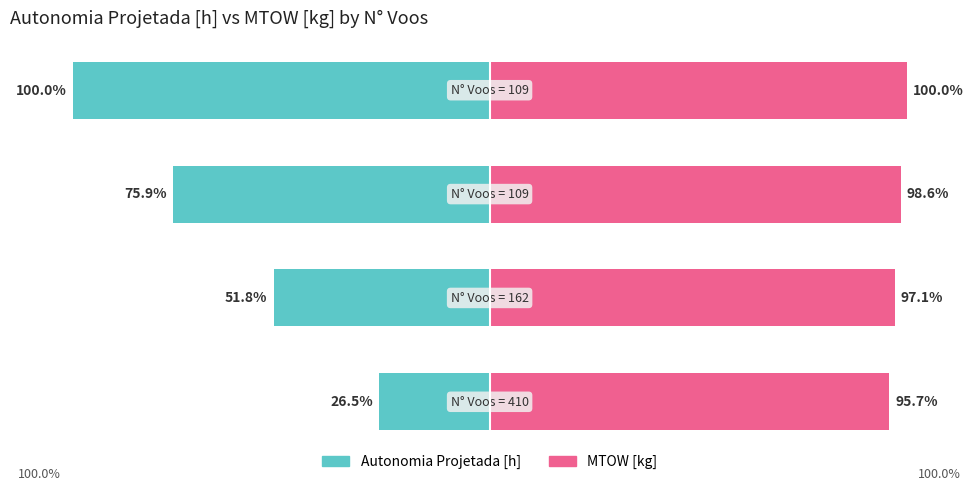

What is the maximum value shown in the chart?

100.0